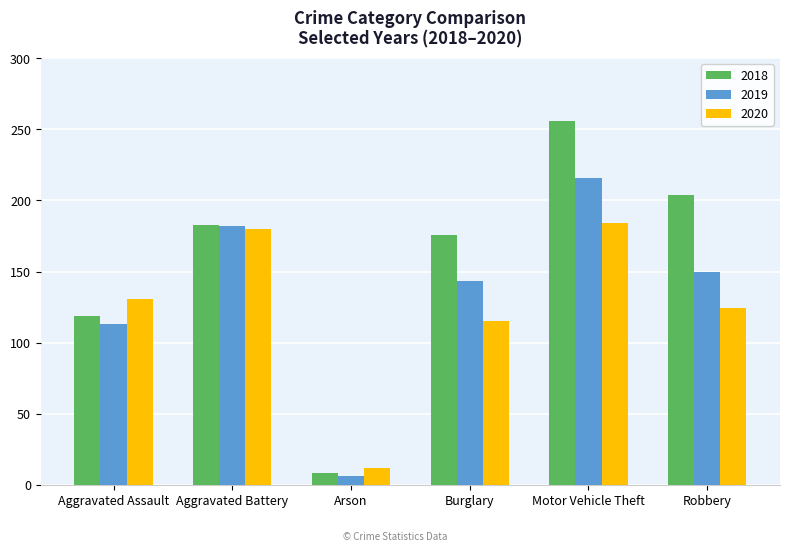

Count the number of categories in the chart.

6